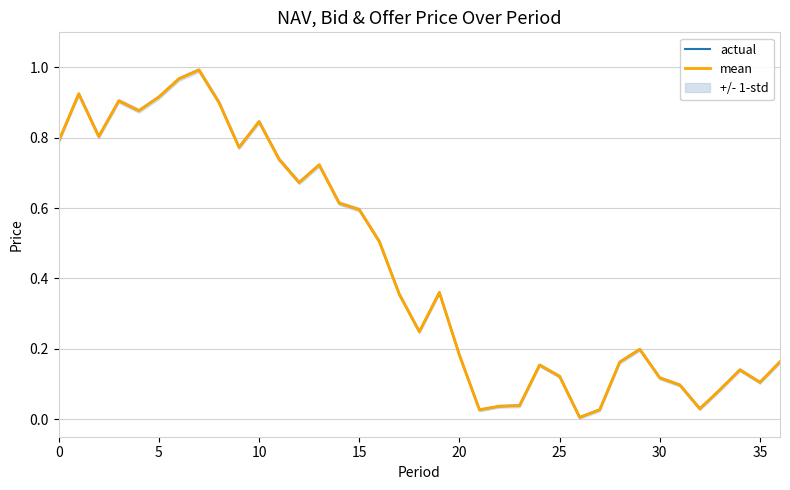

At how many categories does at least one series exceed 0?

37